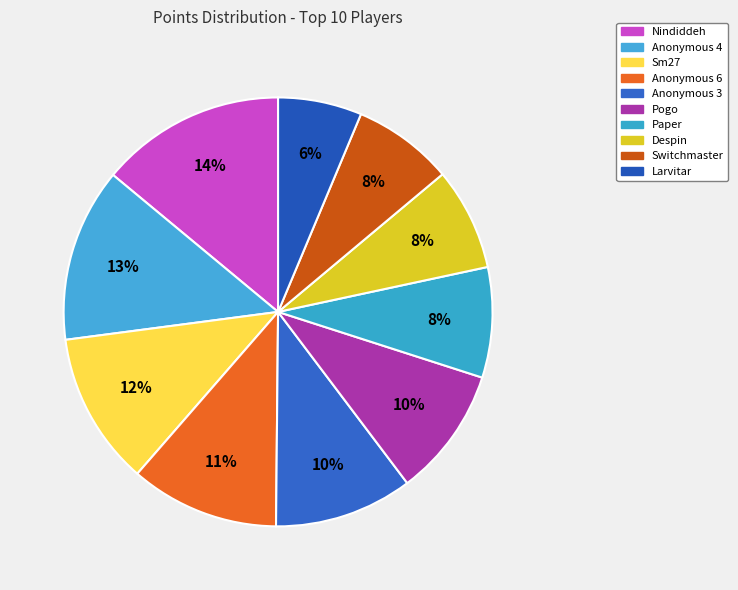

How many slices are in this pie chart?

10